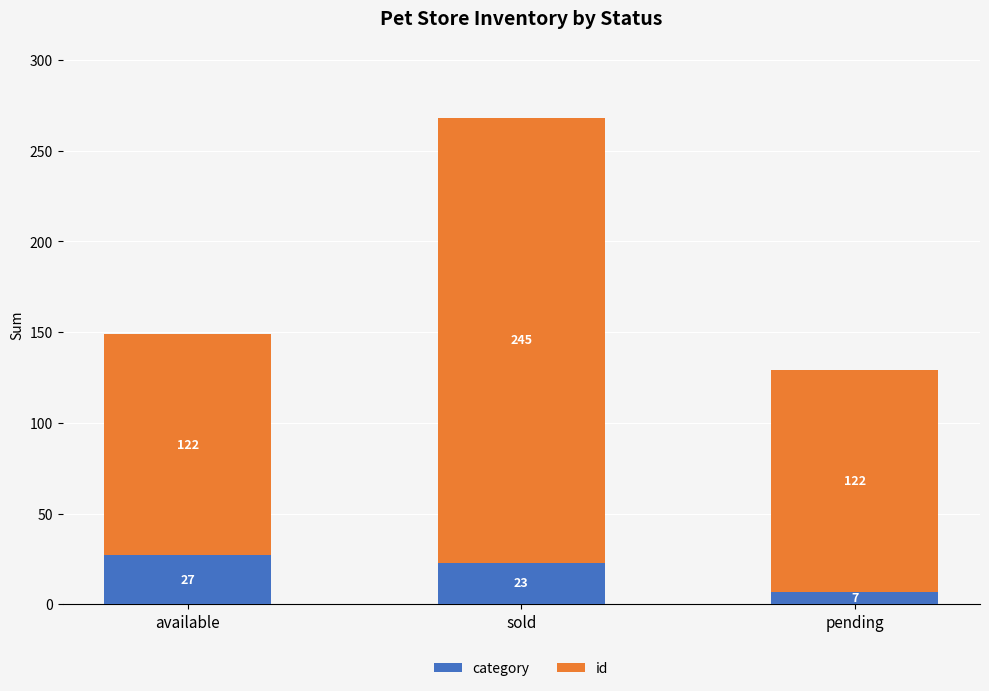

What is the difference between the category values at sold and available?

4